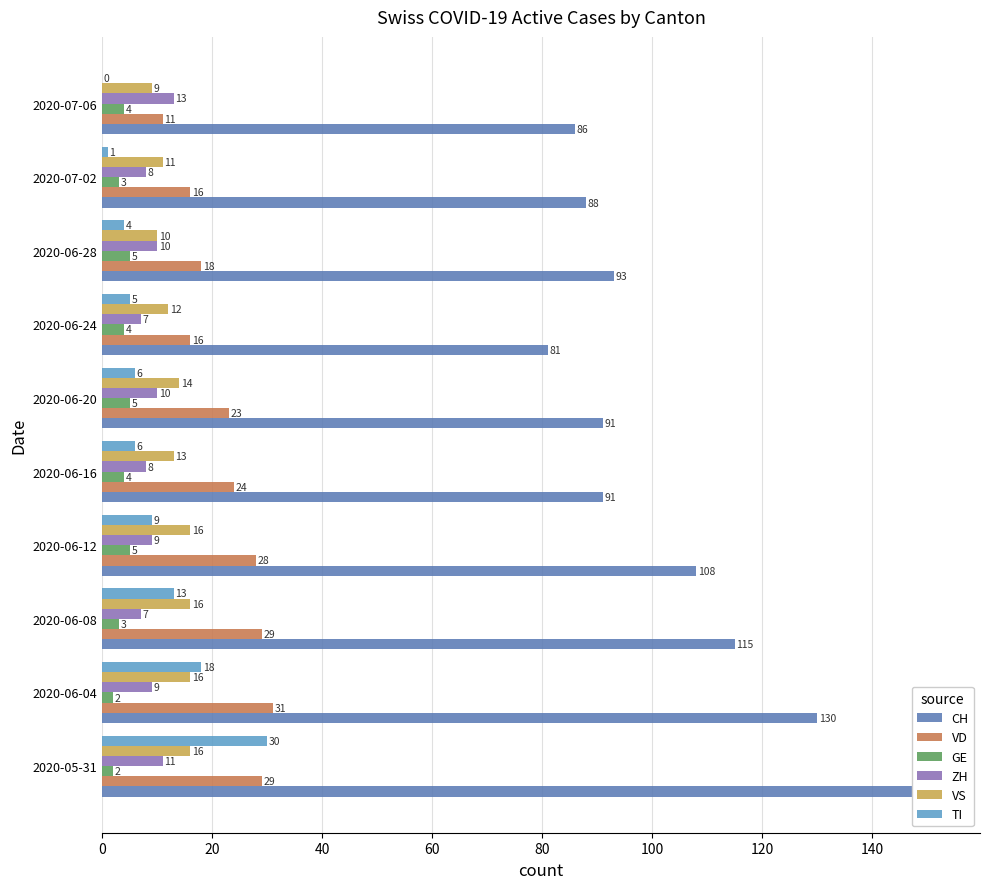

What are all the series names shown in the legend?

CH, VD, GE, ZH, VS, TI